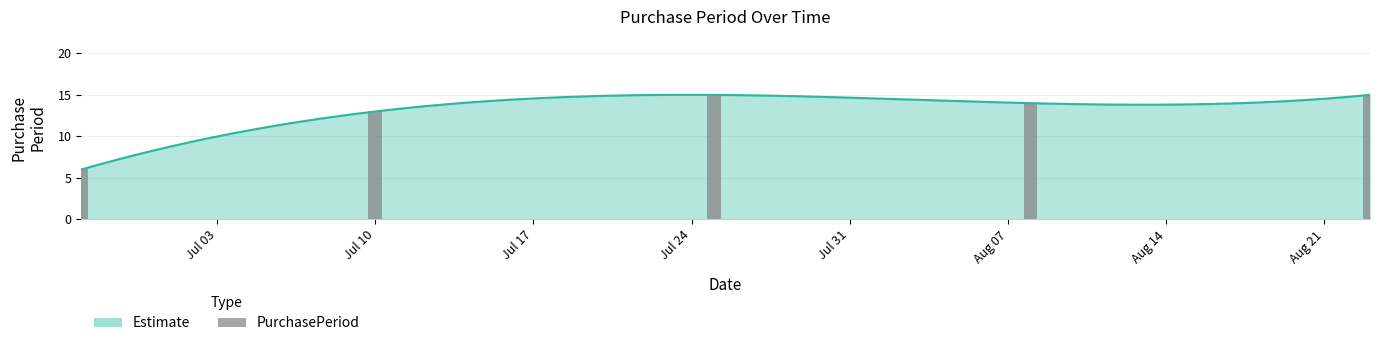

The chart shows a value of 15 at Jul 17. True or false?

True